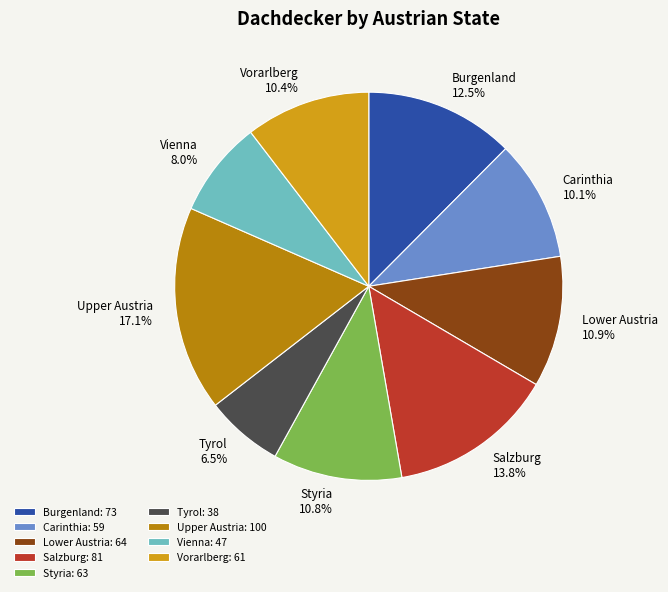

Which slice is the largest?

Upper Austria